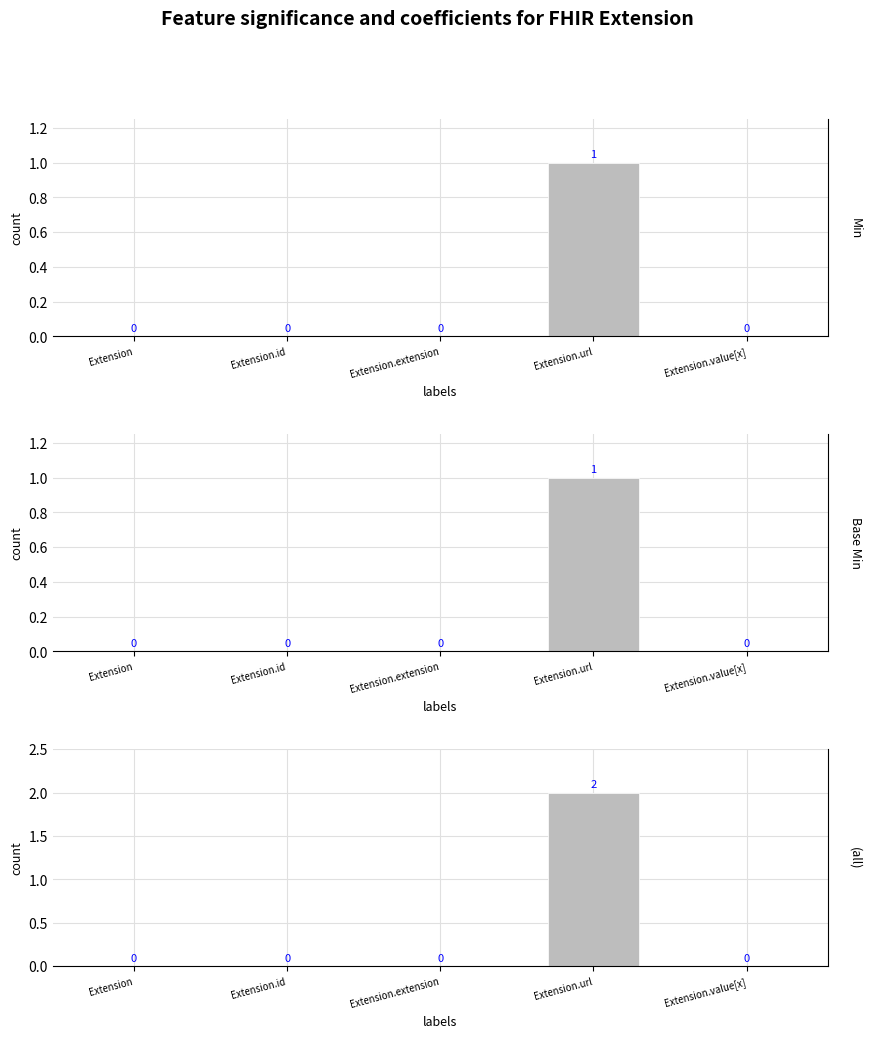

Read the (all) value at Extension.url.

2